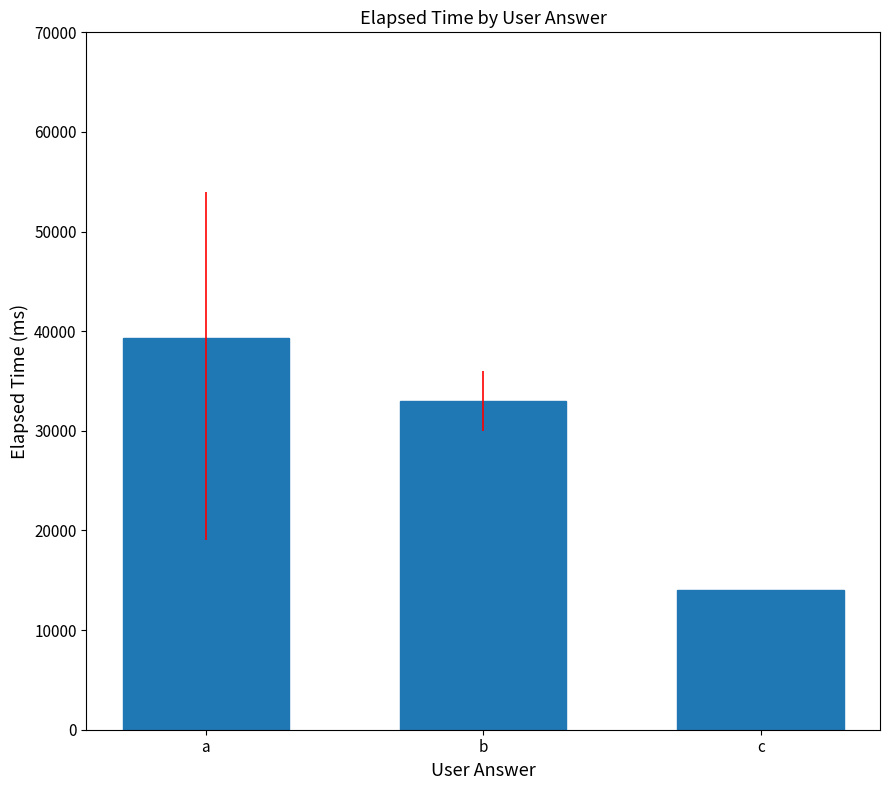

Which has a higher value, b or a?

a